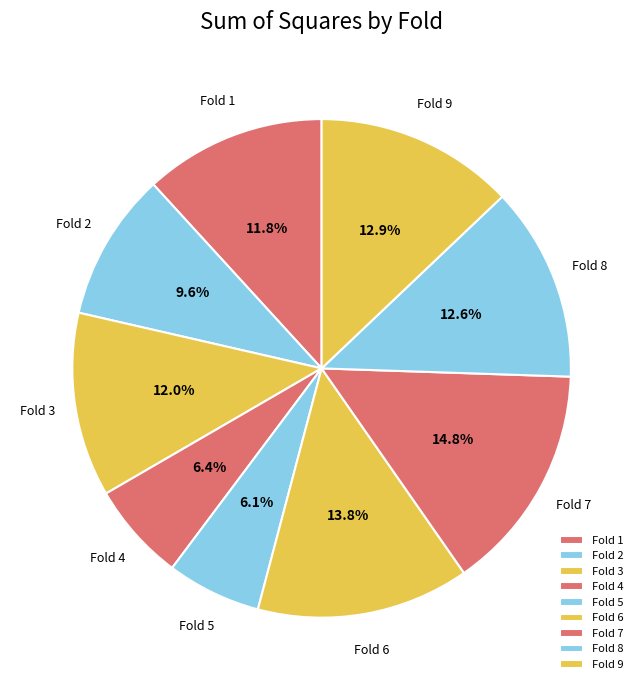

How many slices are in this pie chart?

9